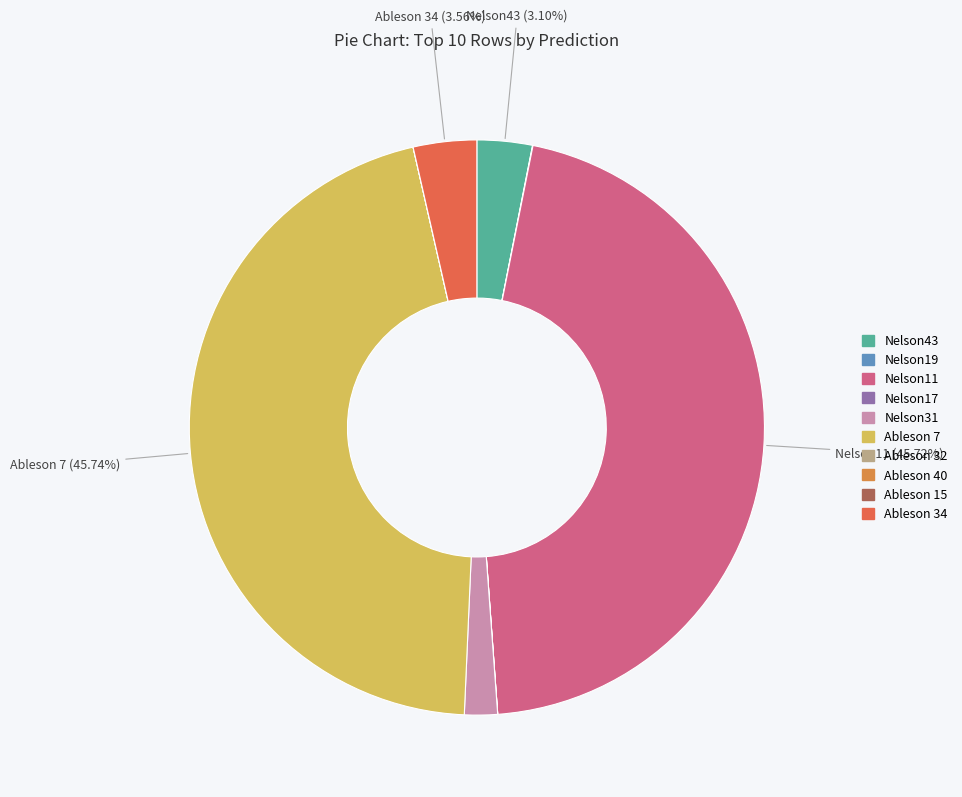

How many segments does this pie chart have?

10